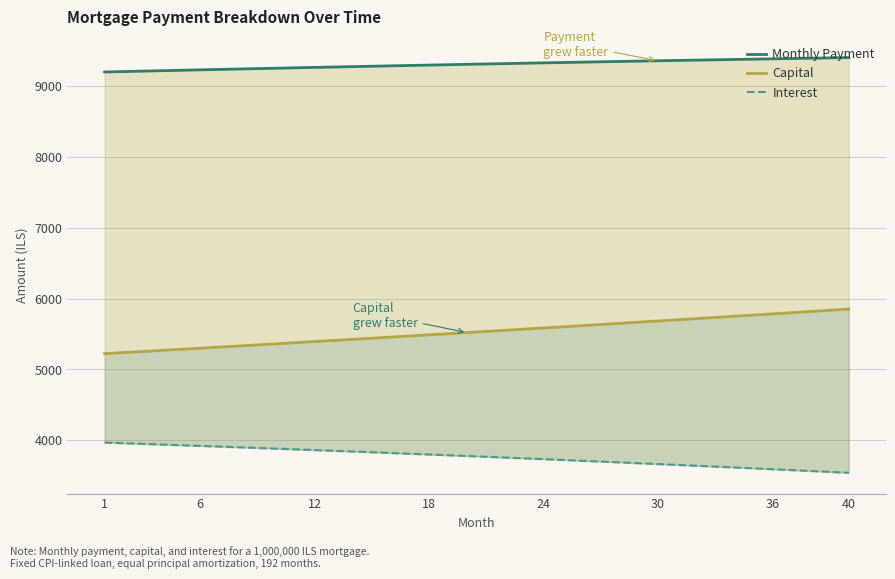

True or false: Capital and Monthly Payment cross at least once.

False